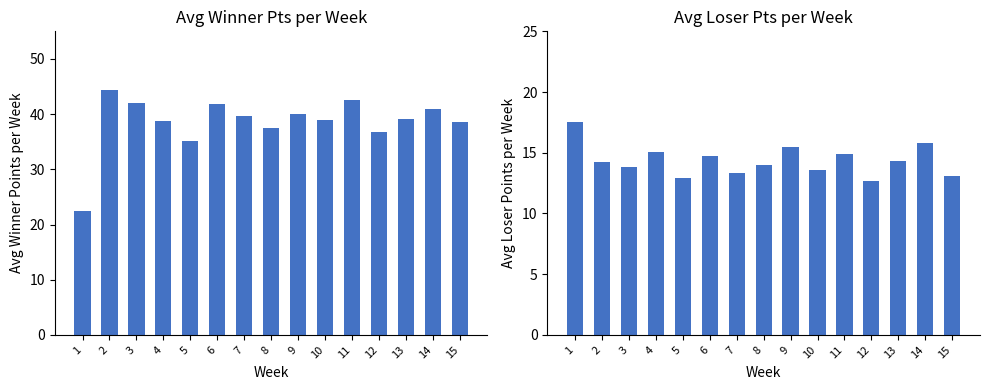

Which series has the largest total across all categories?

Avg Winner Pts